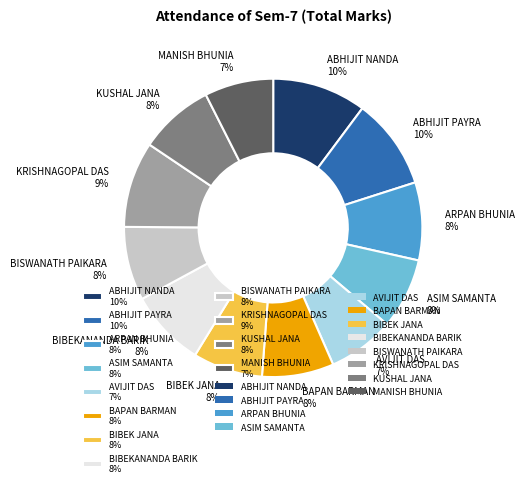

Approximately how many times larger is the value at BISWANATH PAIKARA compared to KUSHAL JANA?

1.0